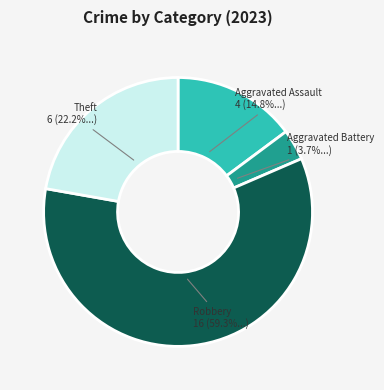

What percentage is the Theft slice, to the nearest percent?

22%